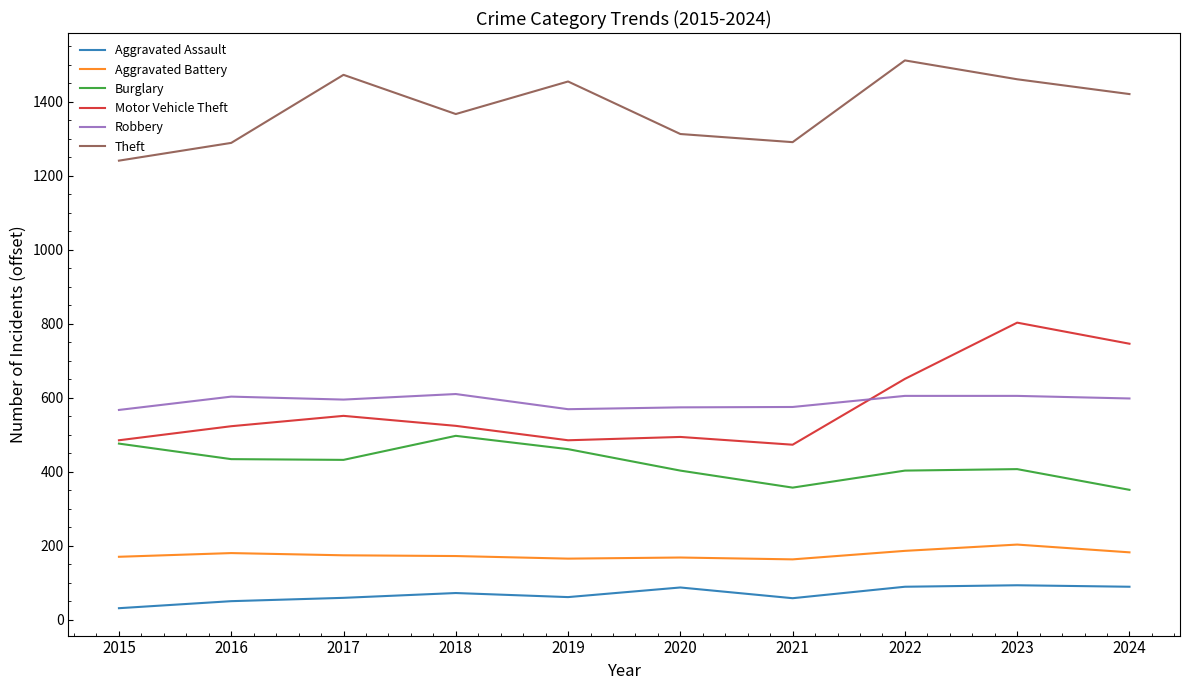

What is the highest value of the Aggravated Assault series?

93